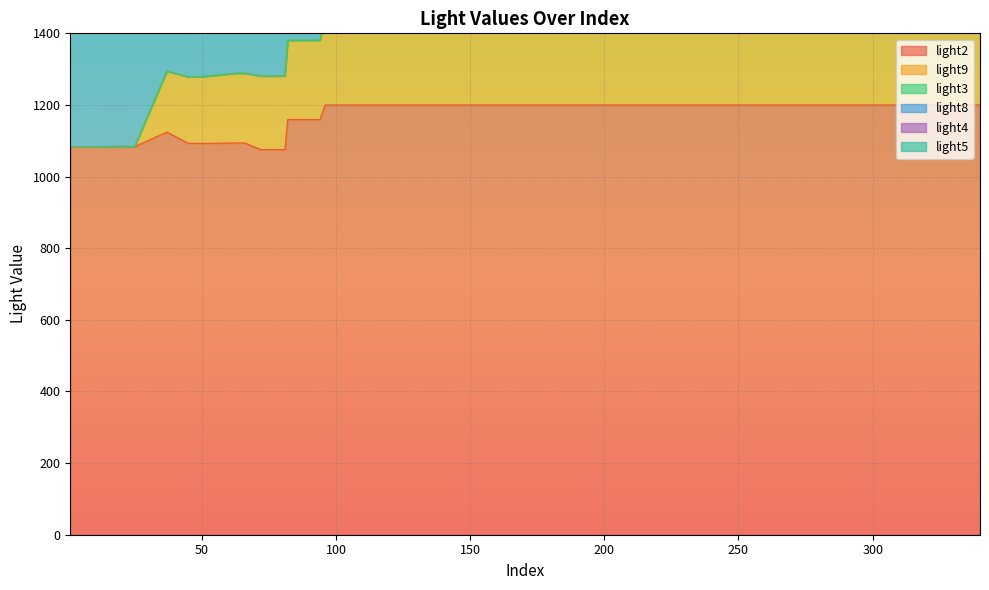

What is the value of the light2 point at the 8th from the left?

1093.8